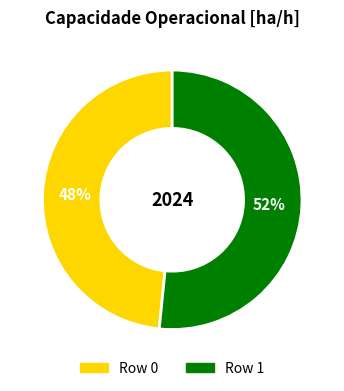

To the nearest percent, what is the average slice percentage?

50%